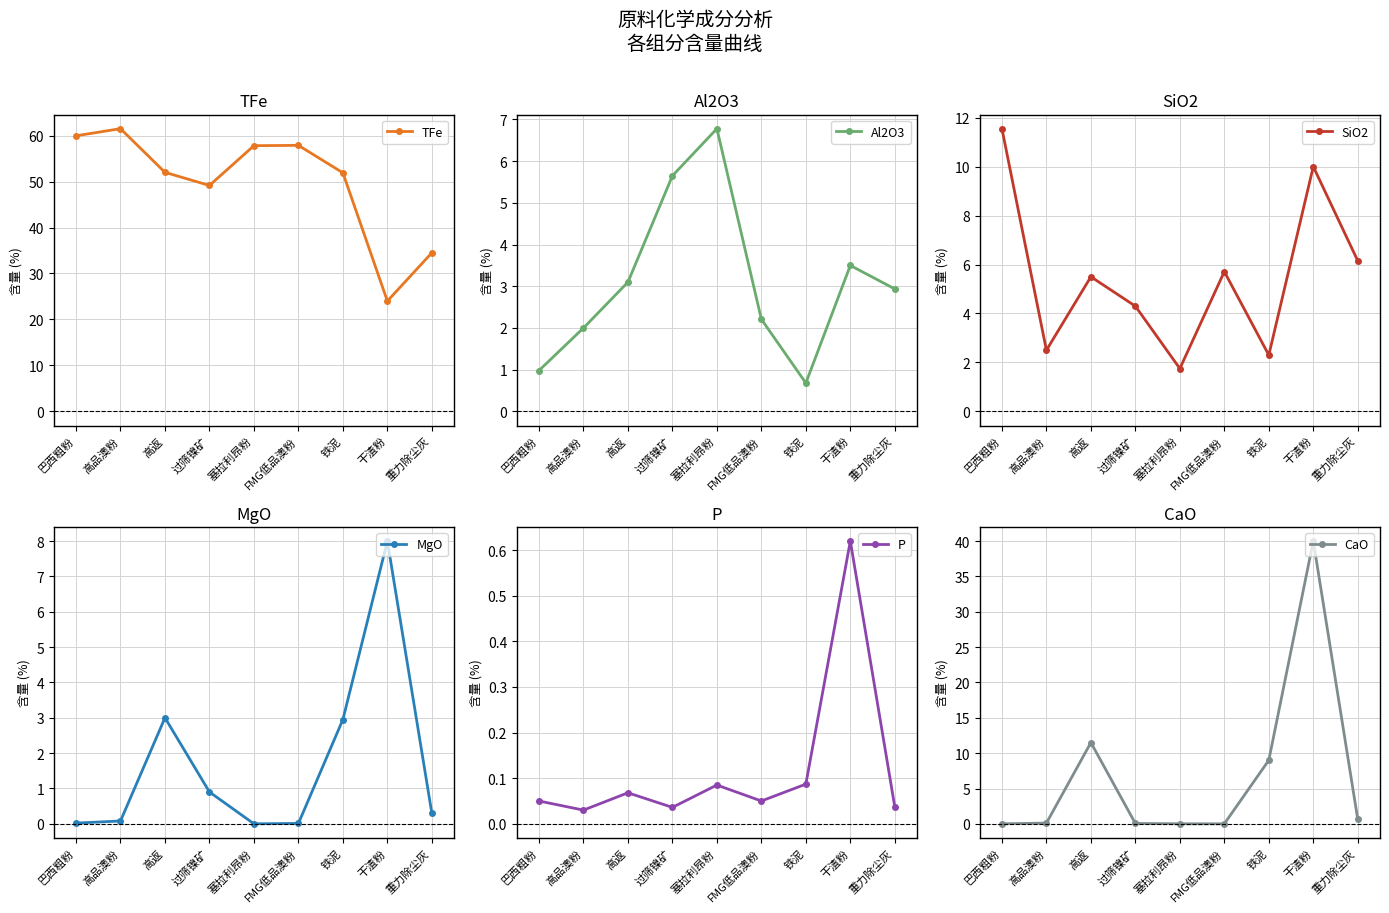

What is the difference between the maximum and minimum values in the TFe series?

37.5